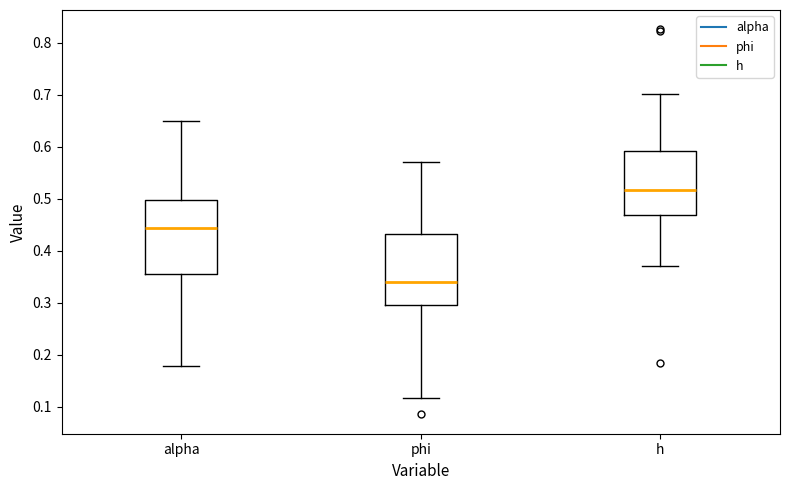

Where is the upper edge of the box for alpha on the y-axis? The values are not printed on the chart, so give them approximately, as read against the axis.

0.50